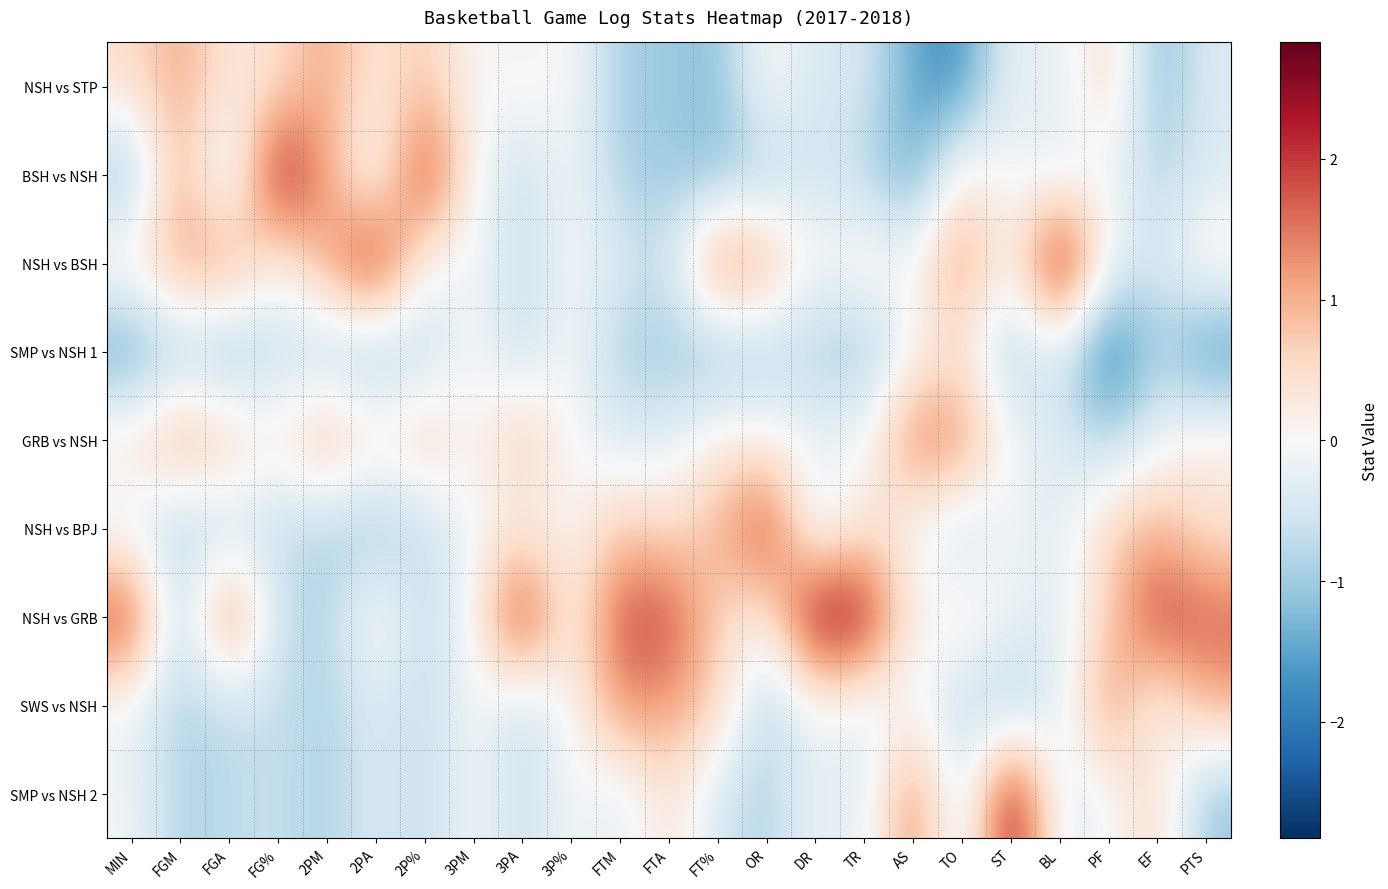

What is the greatest value displayed?

2.8